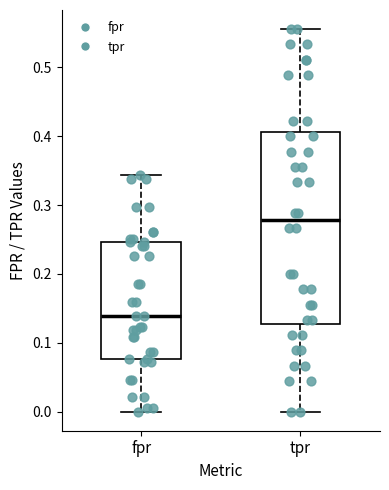

Which box has the highest median line?

tpr